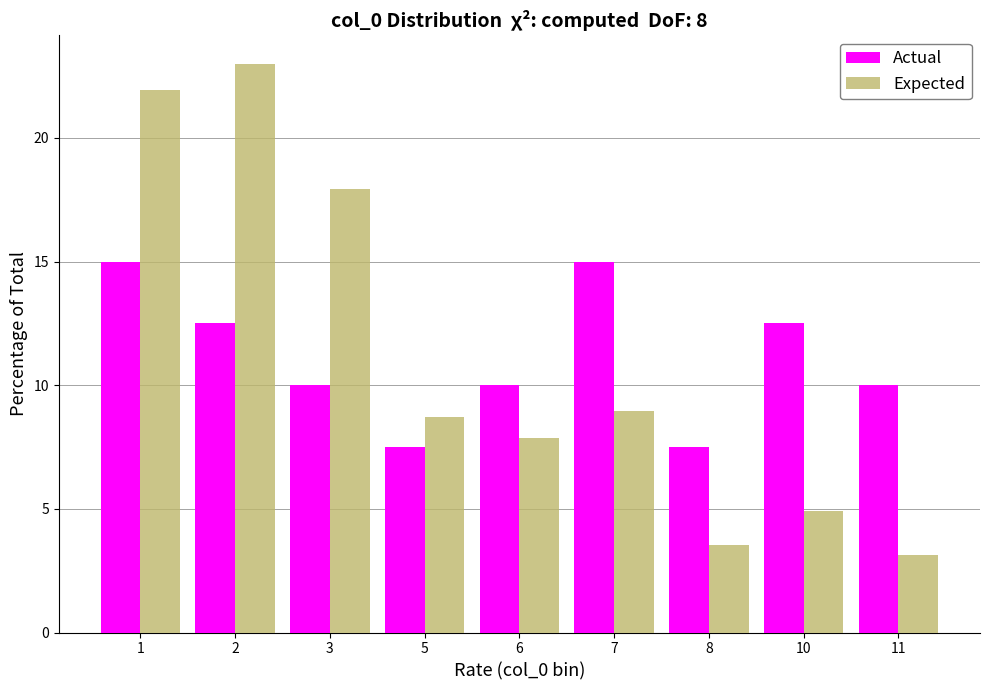

Reading right to left, what are all the values shown in this chart?

Actual: 11=10.0	10=12.5	8=7.5	7=15.0	6=10.0	5=7.5	3=10.0	2=12.5	1=15.0
Expected: 11=3.1	10=4.9	8=3.5	7=9.0	6=7.9	5=8.7	3=17.9	2=23.0	1=21.9